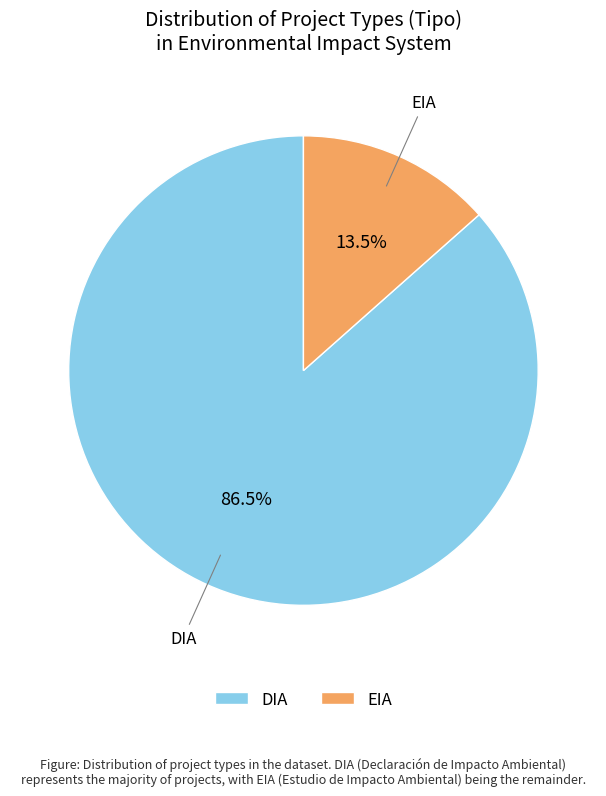

Approximately how many times larger is the value at EIA compared to DIA?

0.2